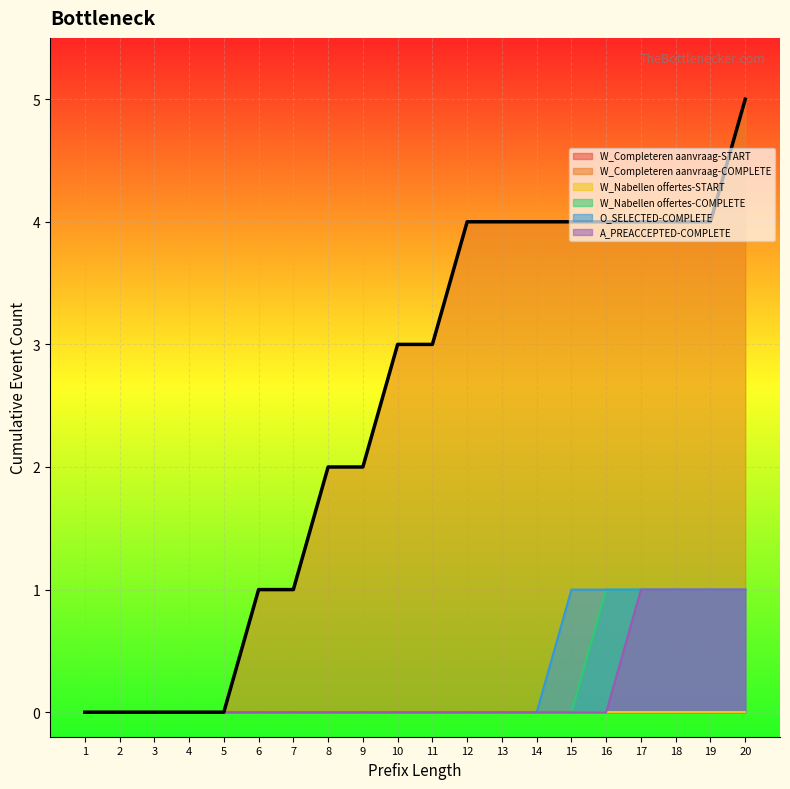

How many values in the A_PREACCEPTED-COMPLETE series exceed 0?

4